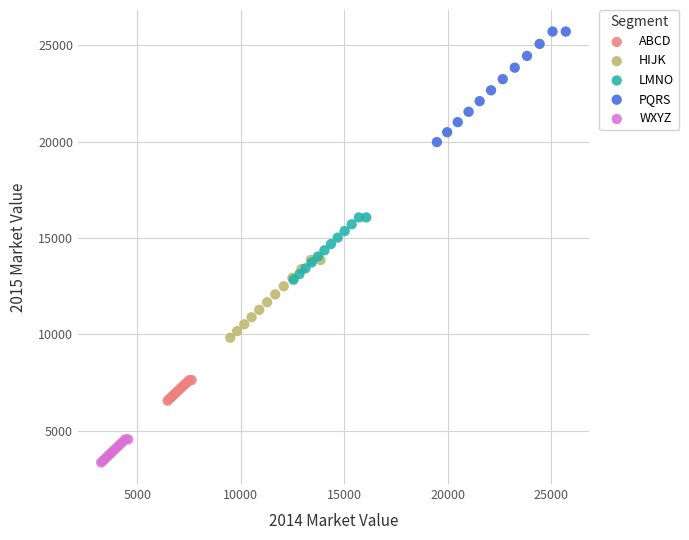

Which series has the largest Y range (max minus min)?

PQRS